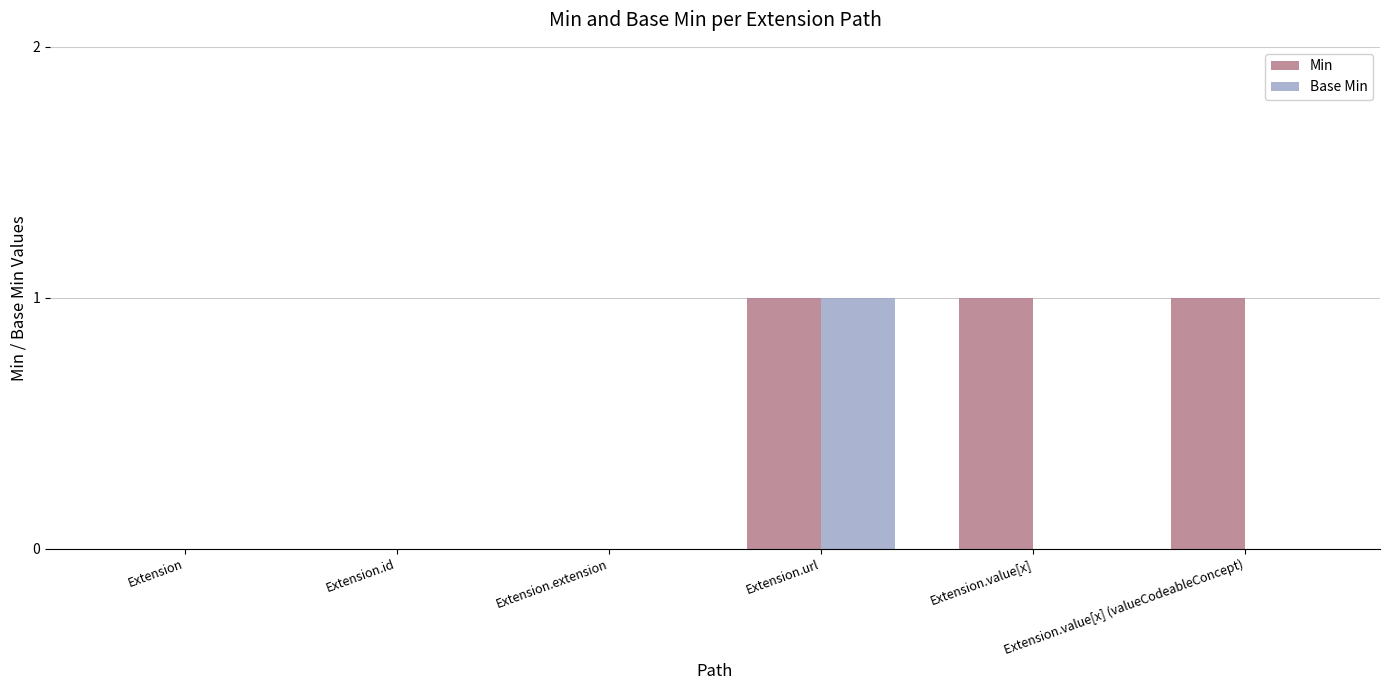

At which label does Base Min reach its peak?

Extension.url